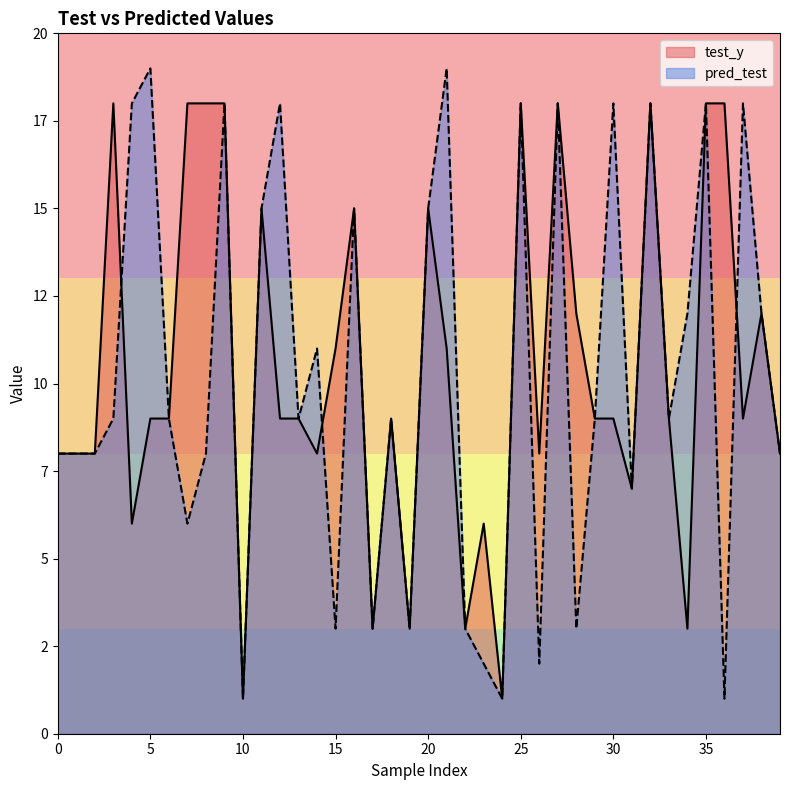

What is the sum of all pred_test values?

409